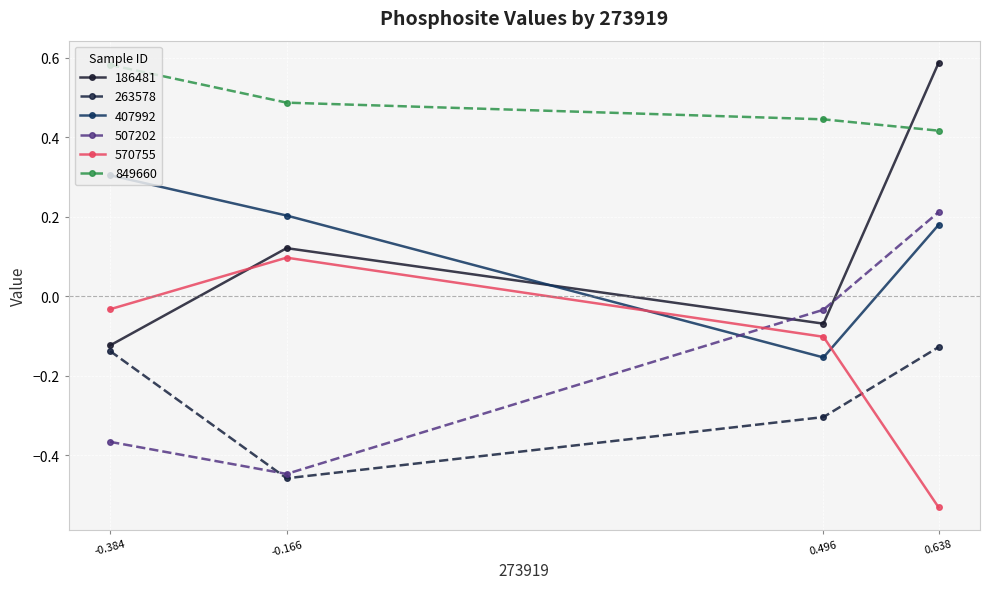

True or false: 507202 and 263578 intersect in this chart.

True